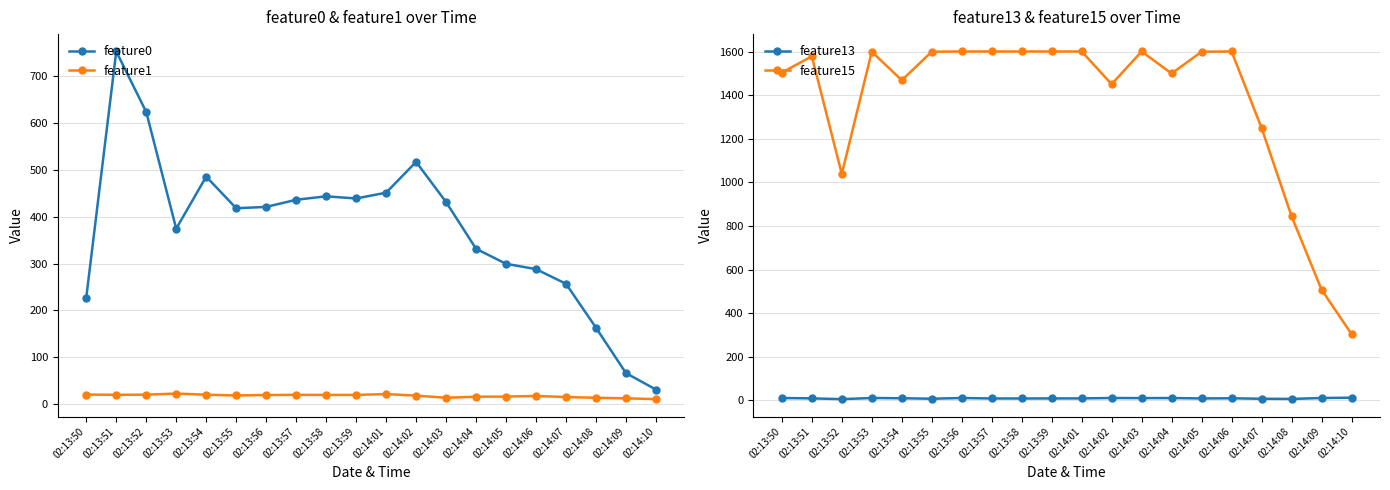

True or false: feature0 has a value of 501.9 at 02:13:53.

False